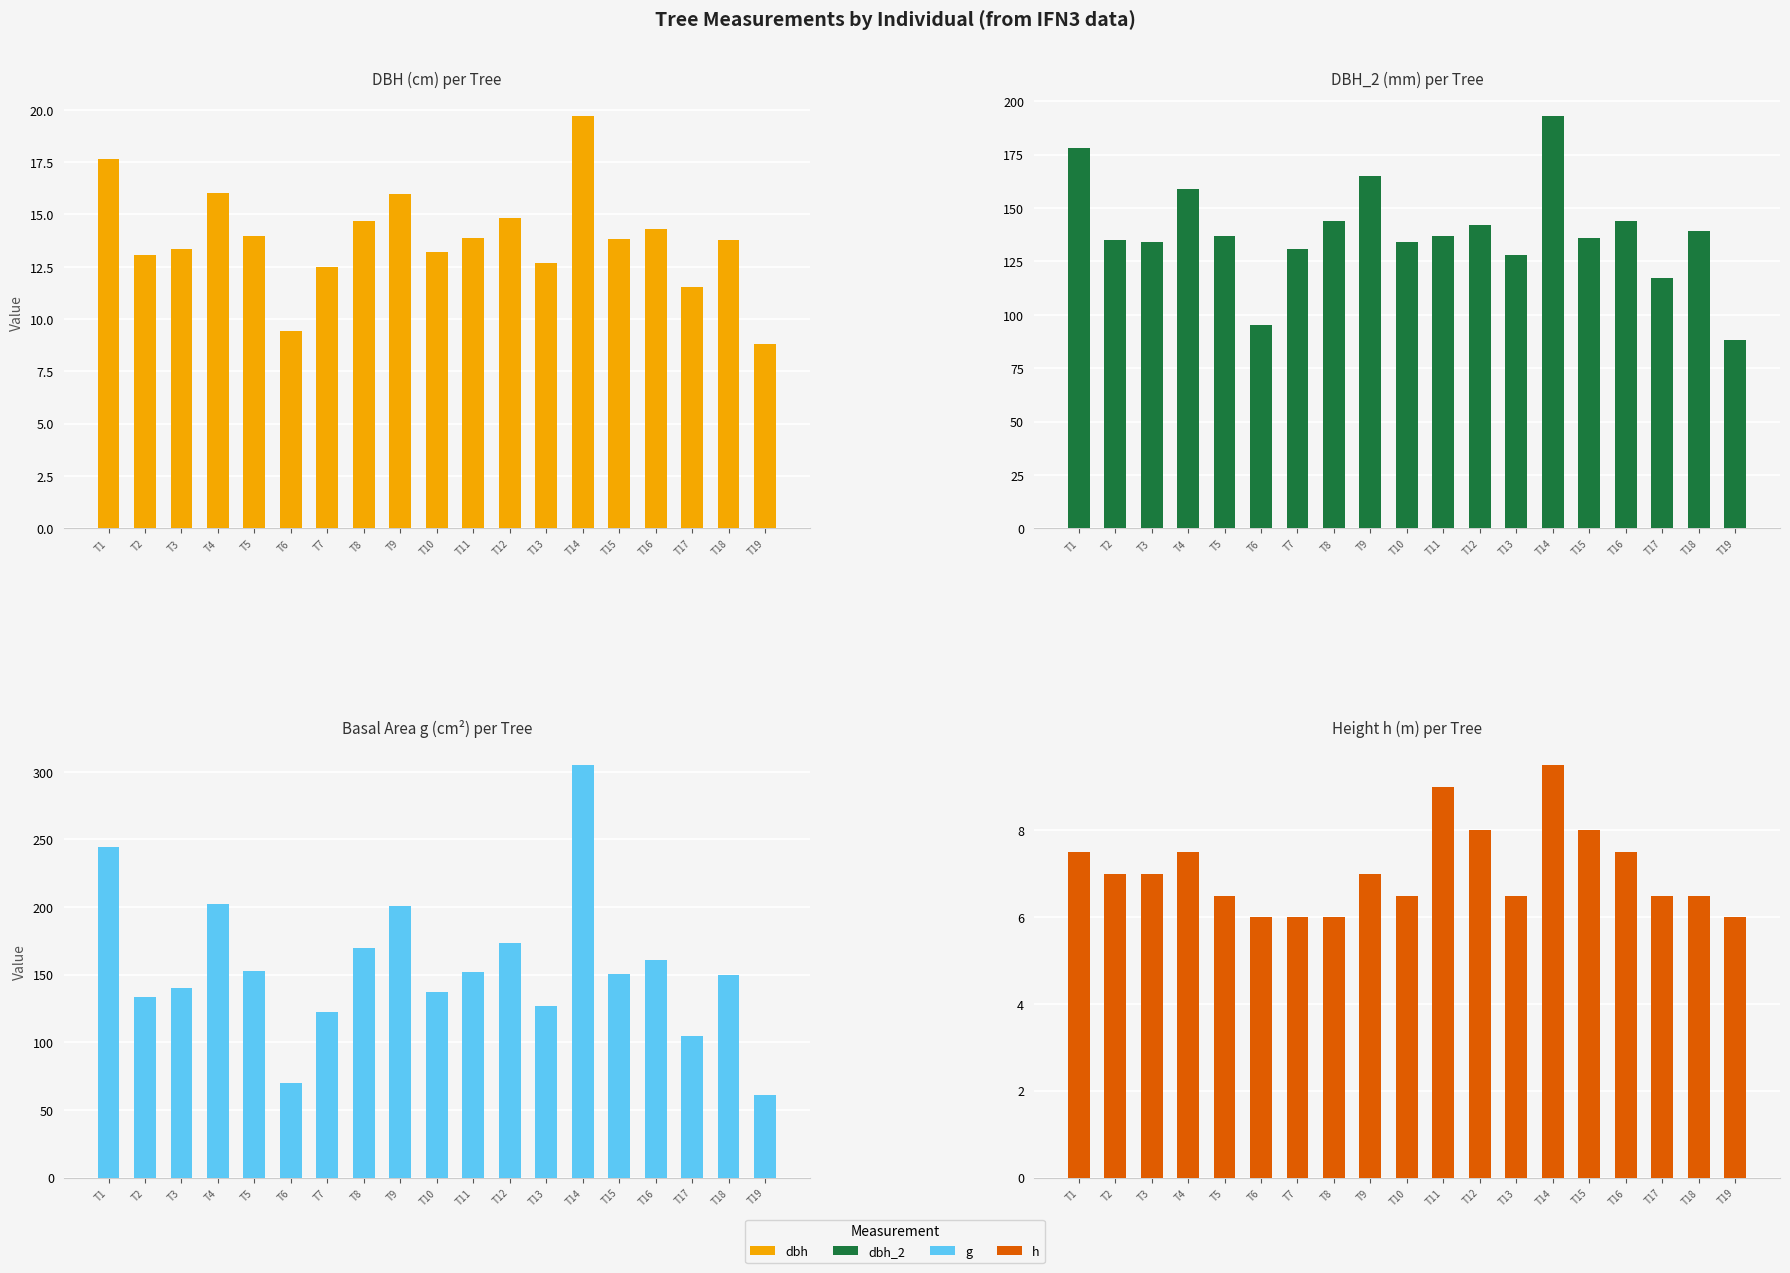

What is the average value of the h series?

7.1